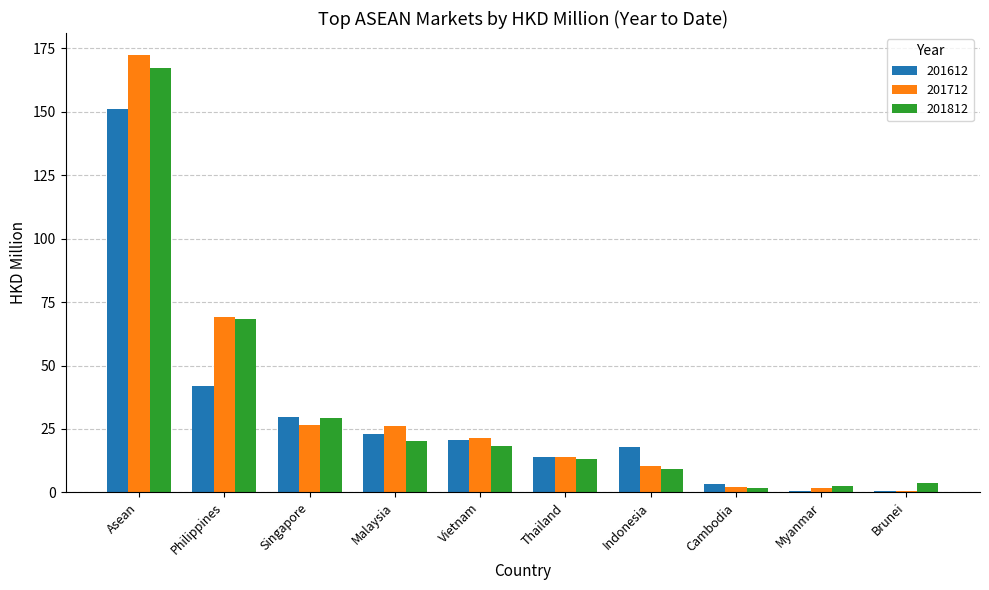

Which series changed the most between Asean and Malaysia?

201812